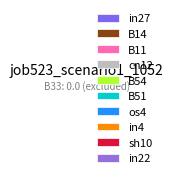

Count the number of slices in the pie.

10